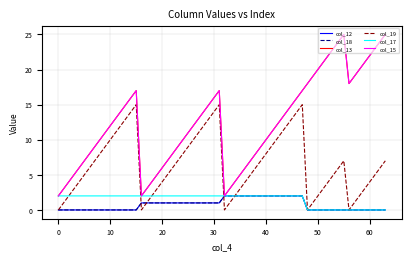

At which category does col_15 reach its first local peak?

15